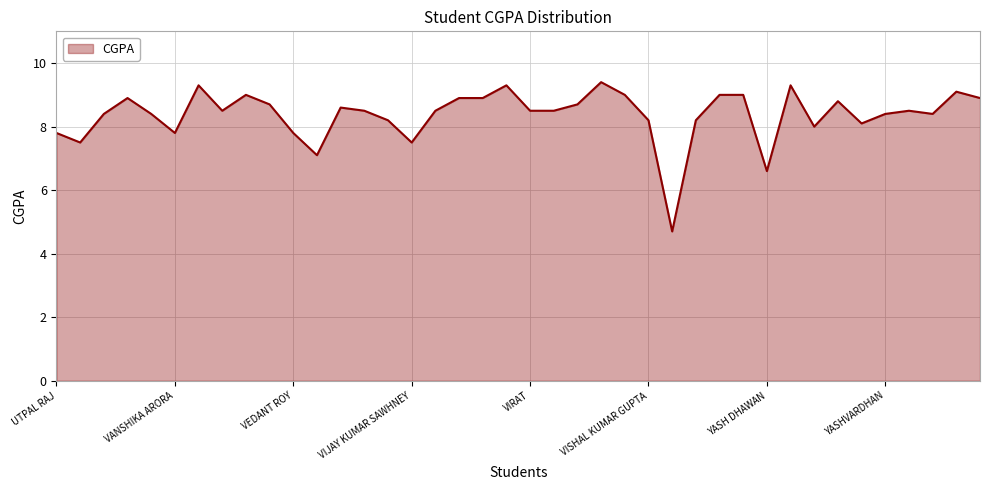

What is the minimum value shown in the chart?

4.7